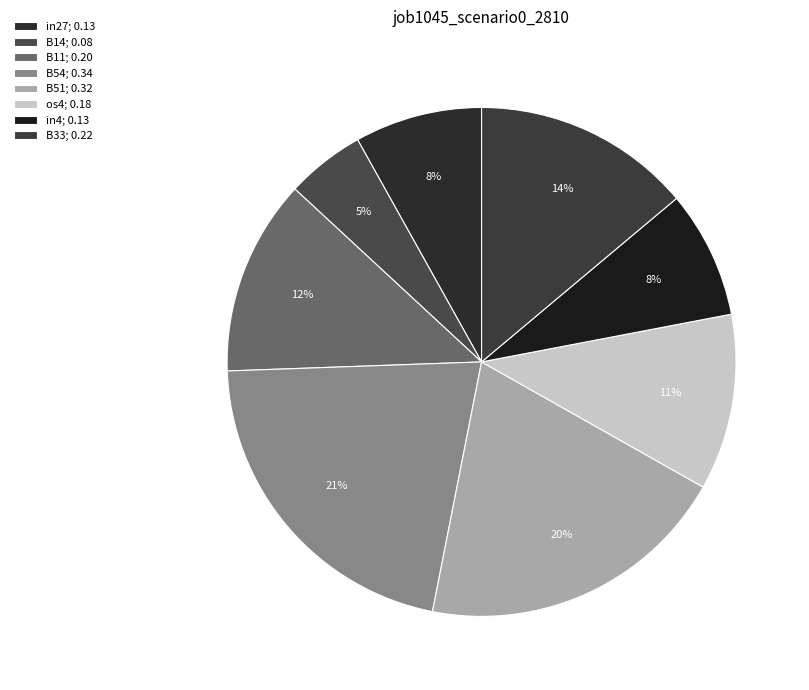

What is the change in value from in4 to B33?

+0.1